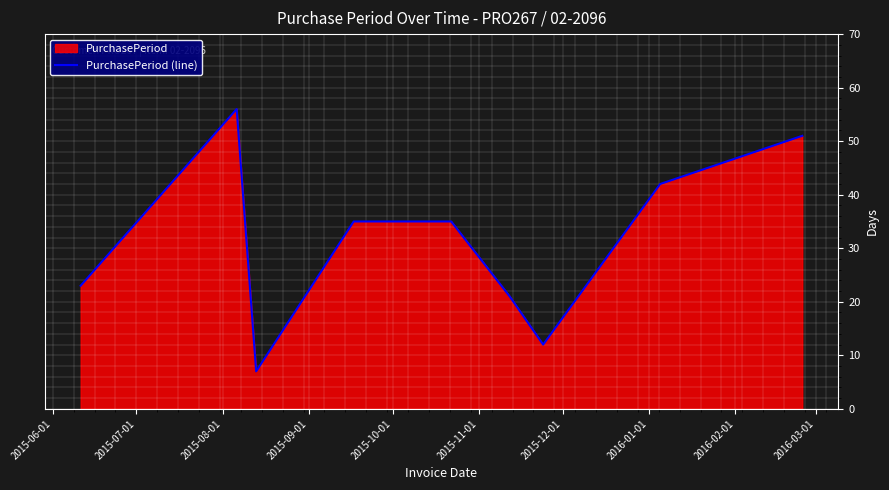

True or false: the data has more than 1 interior local peaks.

False